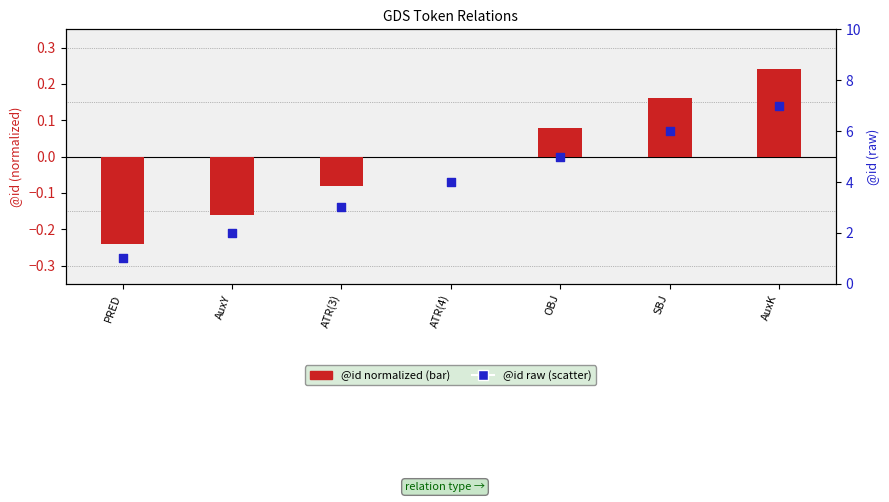

Is the value of @id (normalized) at PRED greater than the value of @id (raw) at PRED?

No